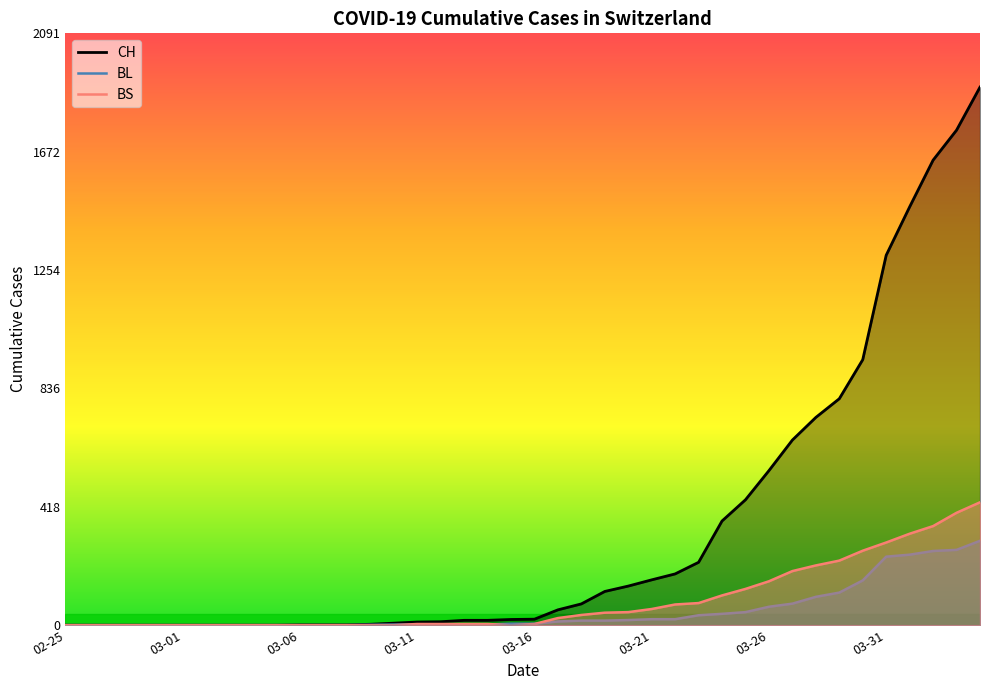

Rank the series by their maximum value, from lowest to highest.

BL, BS, CH